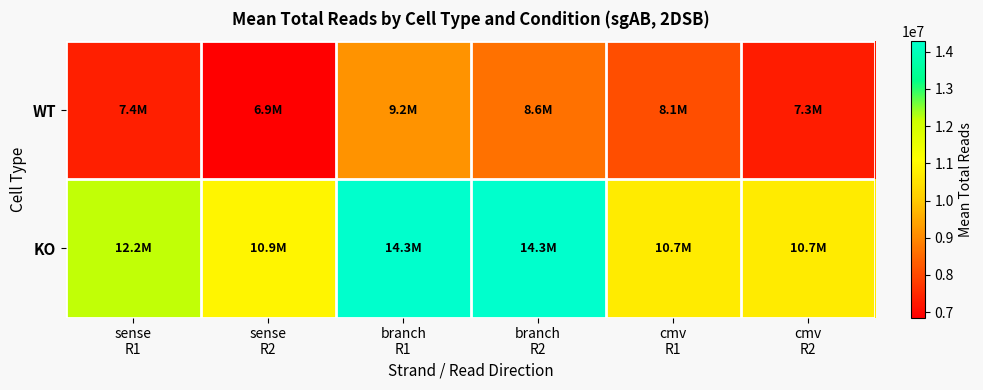

Reading right to left, what are all the values shown in this chart?

WT: cmv
R2=7294977.0	cmv
R1=8083842.0	branch
R2=8644854.0	branch
R1=9173933.0	sense
R2=6857511.8	sense
R1=7364938.5
KO: cmv
R2=10687506.2	cmv
R1=10687506.2	branch
R2=14279705.5	branch
R1=14279705.5	sense
R2=10891291.2	sense
R1=12195305.2